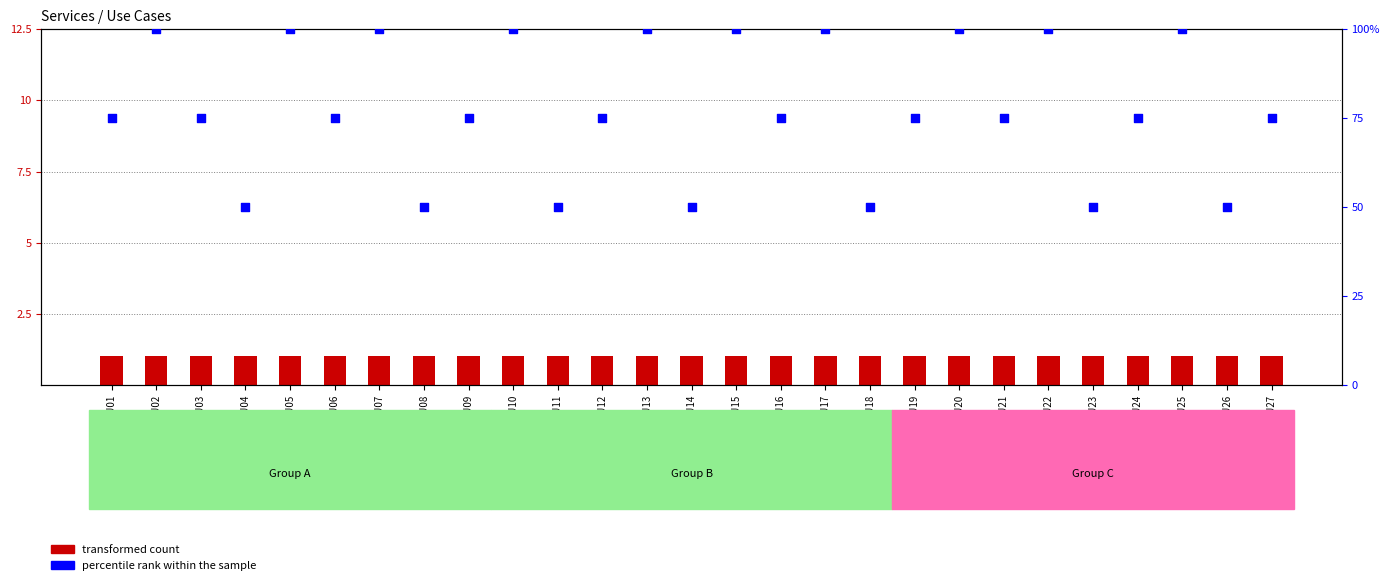

Is the value of percentile rank within the sample at CU20 greater than the value of Level at CU05?

Yes